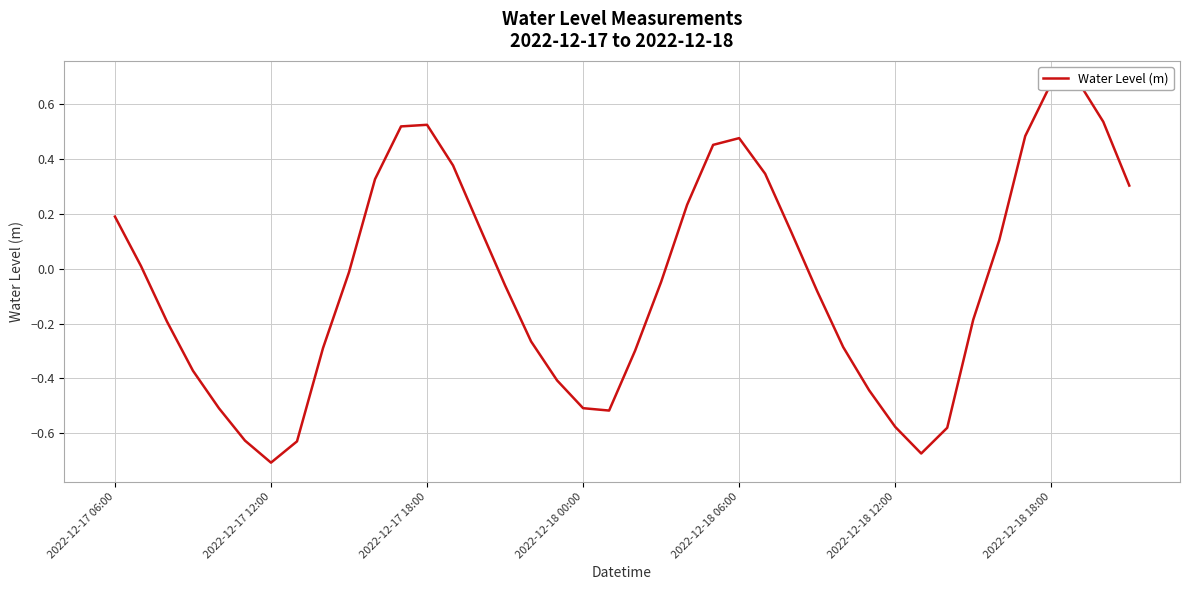

How many points are lower than both their immediate neighbors (excluding endpoints)?

3